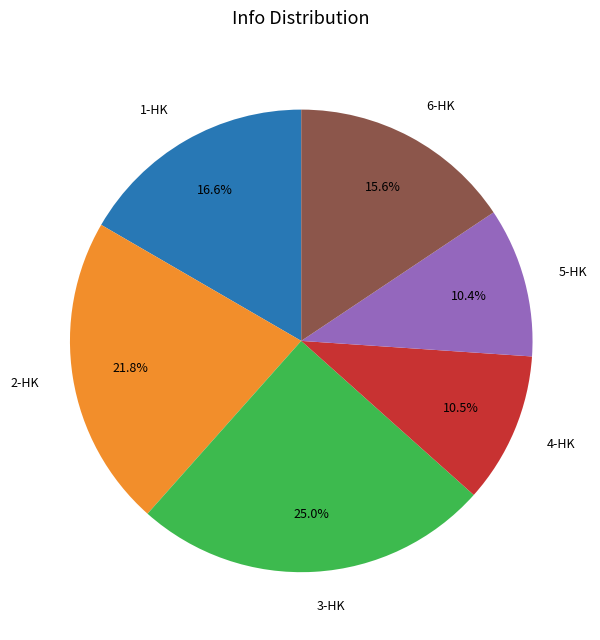

Which has a higher value, 6-HK or 2-HK?

2-HK